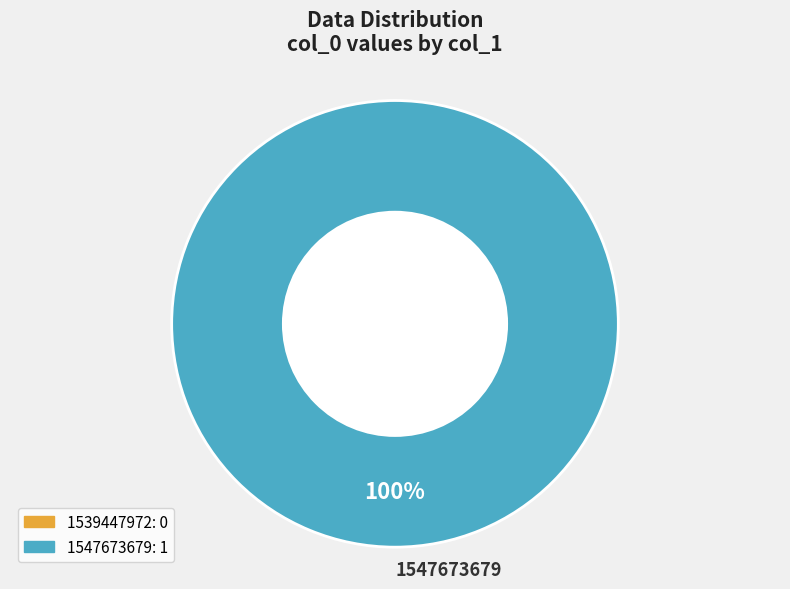

Is there a majority slice in this chart?

Yes